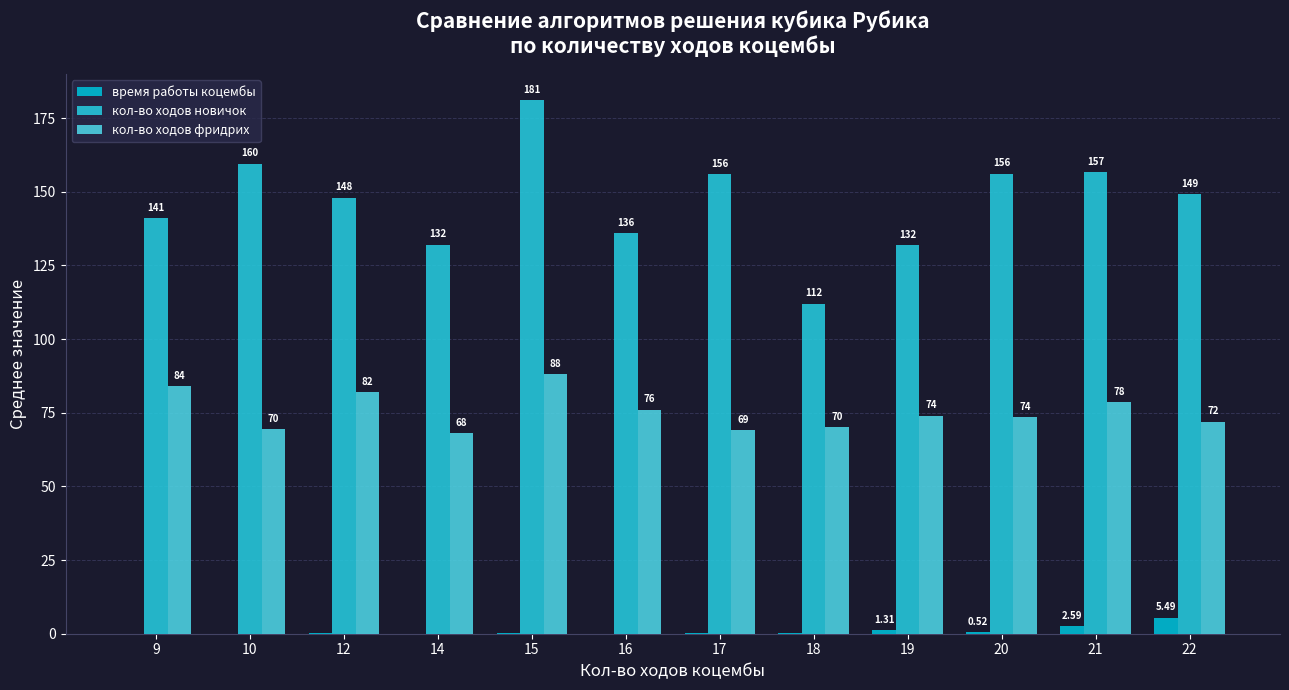

At which category is the sum across all series the highest?

15